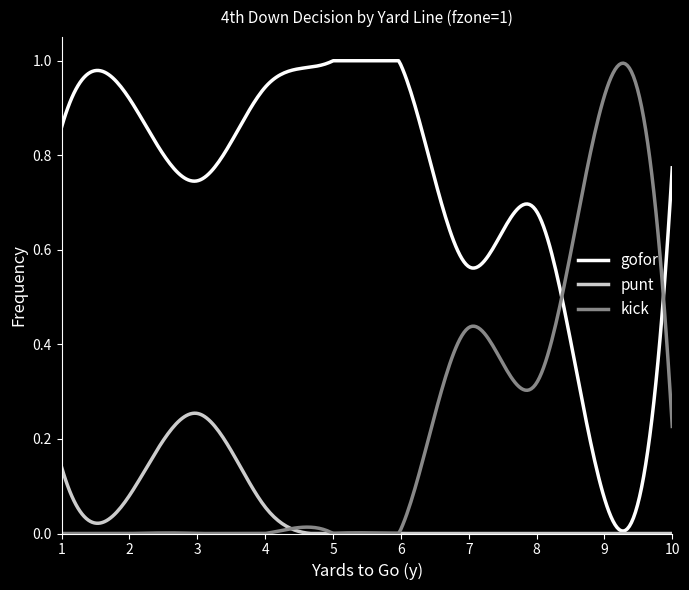

What are all the series names shown in the legend?

gofor, punt, kick